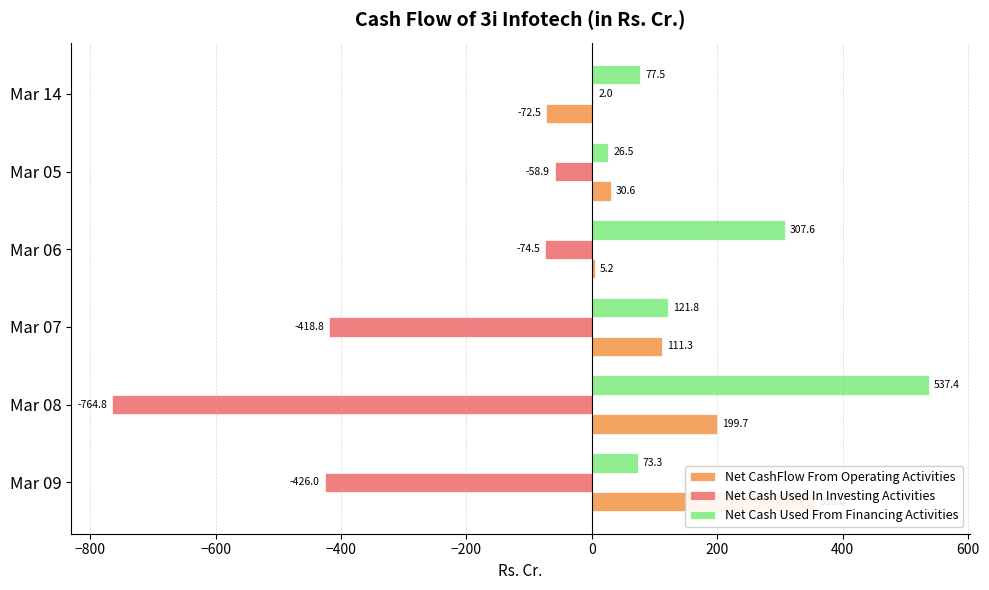

Reading left to right, transcribe all the data shown in this chart.

Net CashFlow From Operating Activities: 356.0	199.7	111.3	5.2	30.6	-72.5
Net Cash Used In Investing Activities: -426.0	-764.8	-418.8	-74.5	-58.9	2.0
Net Cash Used From Financing Activities: 73.3	537.4	121.8	307.6	26.5	77.5